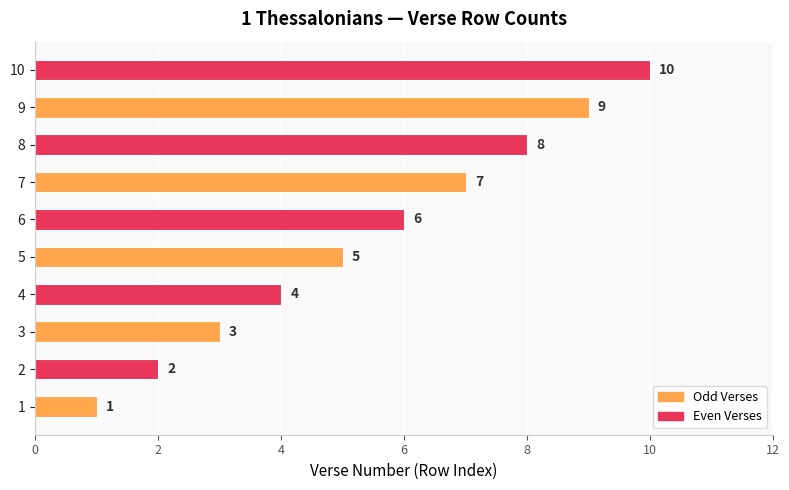

Rank the categories by value from highest to lowest.

10, 9, 8, 7, 6, 5, 4, 3, 2, 1